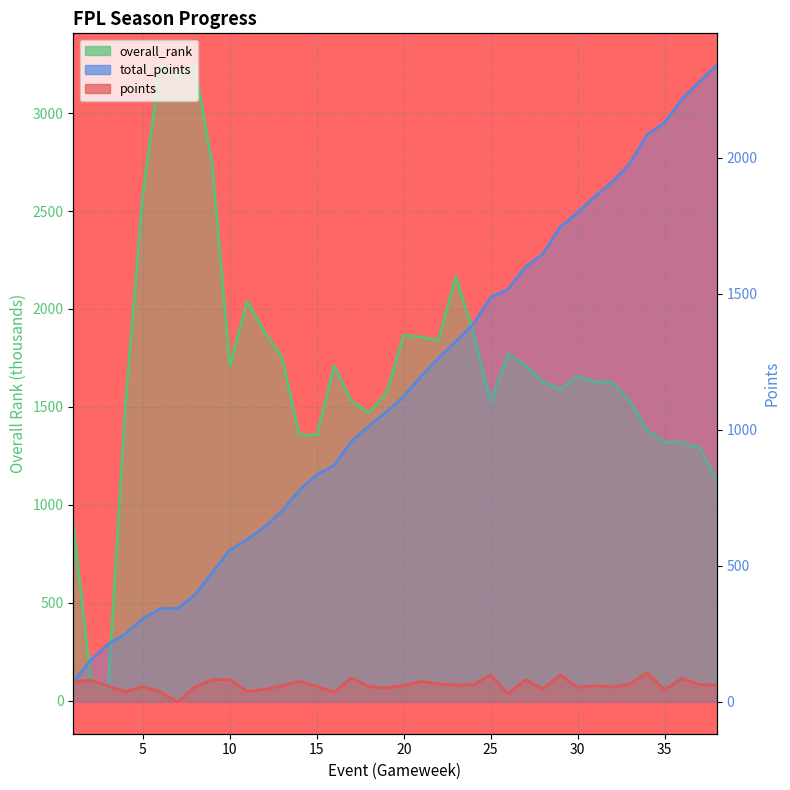

How many distinct data groups are displayed?

3